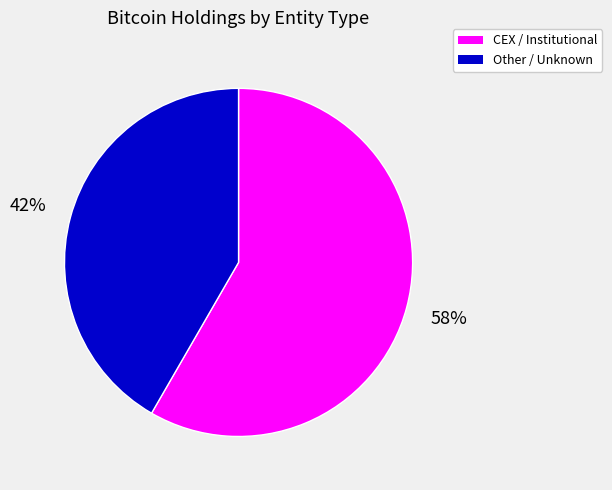

To the nearest percent, what portion does CEX / Institutional represent?

58%